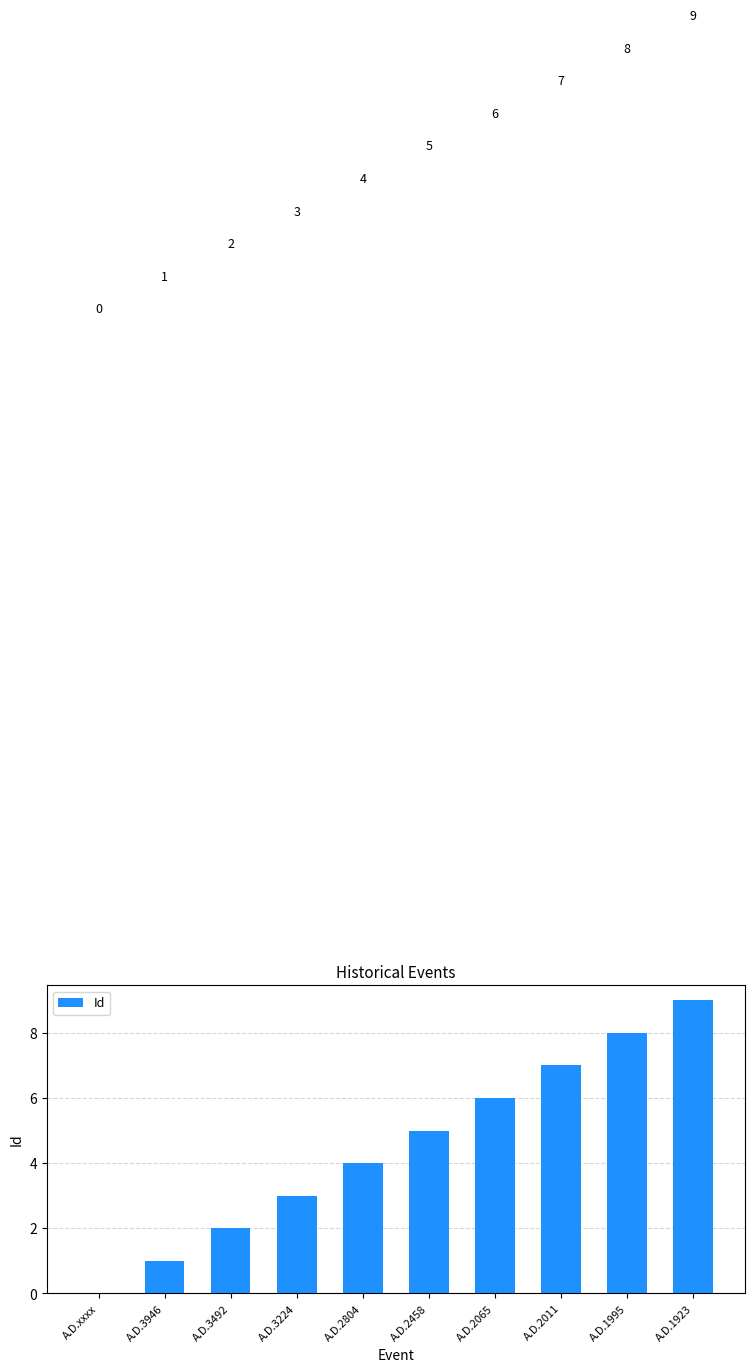

The chart shows a value of 12 at A.D.2011. True or false?

False